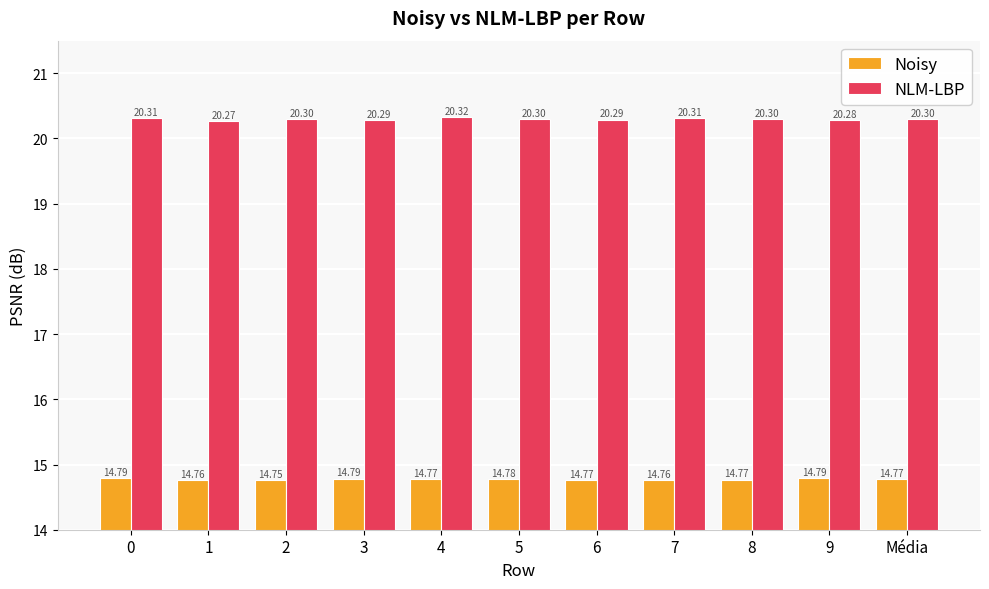

Does the chart contain stacked bars?

No